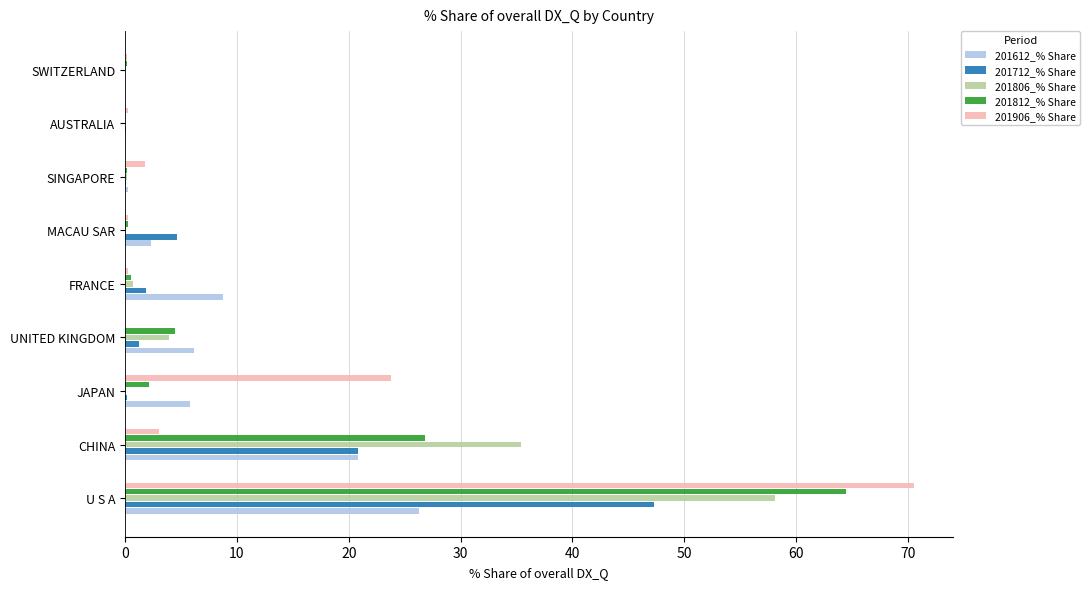

Is the value of 201906_% Share at SINGAPORE greater than the value of 201806_% Share at CHINA?

No